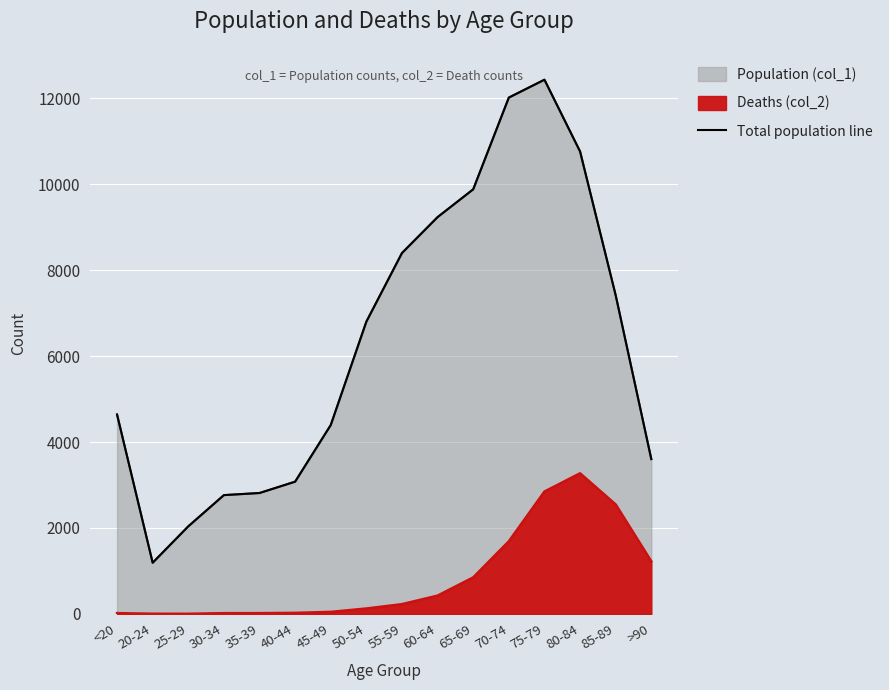

How many points are lower than both their immediate neighbors (excluding endpoints)?

1